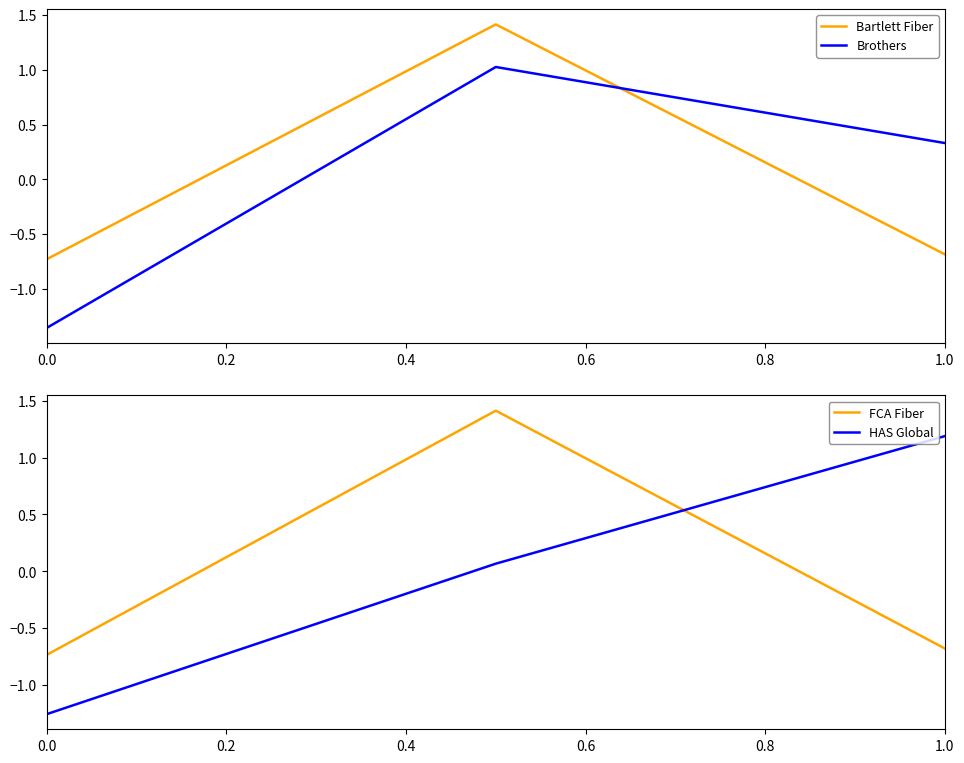

List the series in order of their peak value, highest first.

Bartlett Fiber, FCA Fiber, HAS Global, Brothers